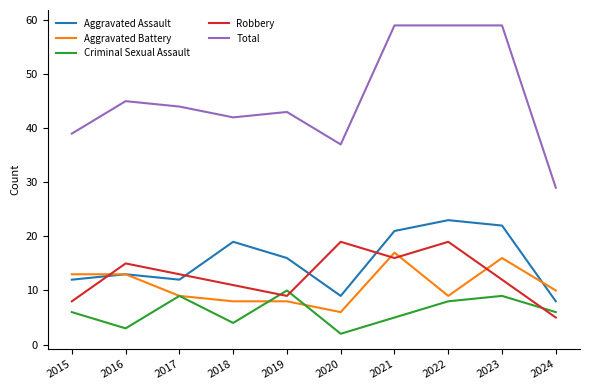

What is the total value across all series at 2023?

118